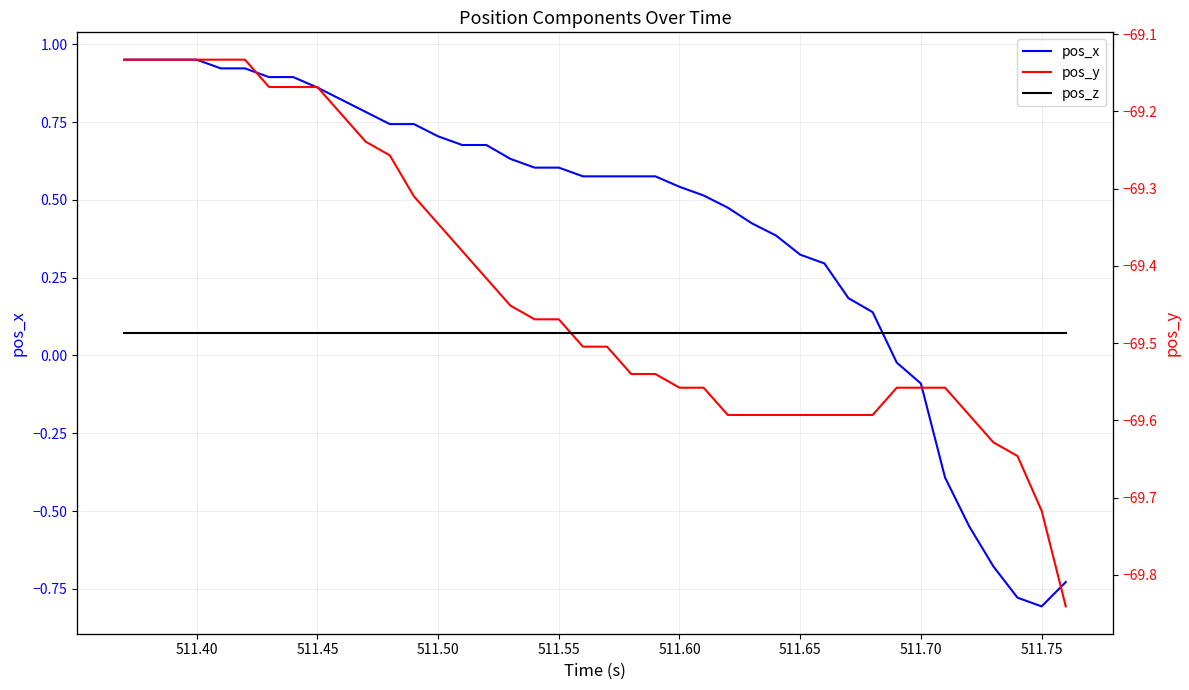

List the series in order of their peak value, lowest first.

pos_y, pos_x, pos_z